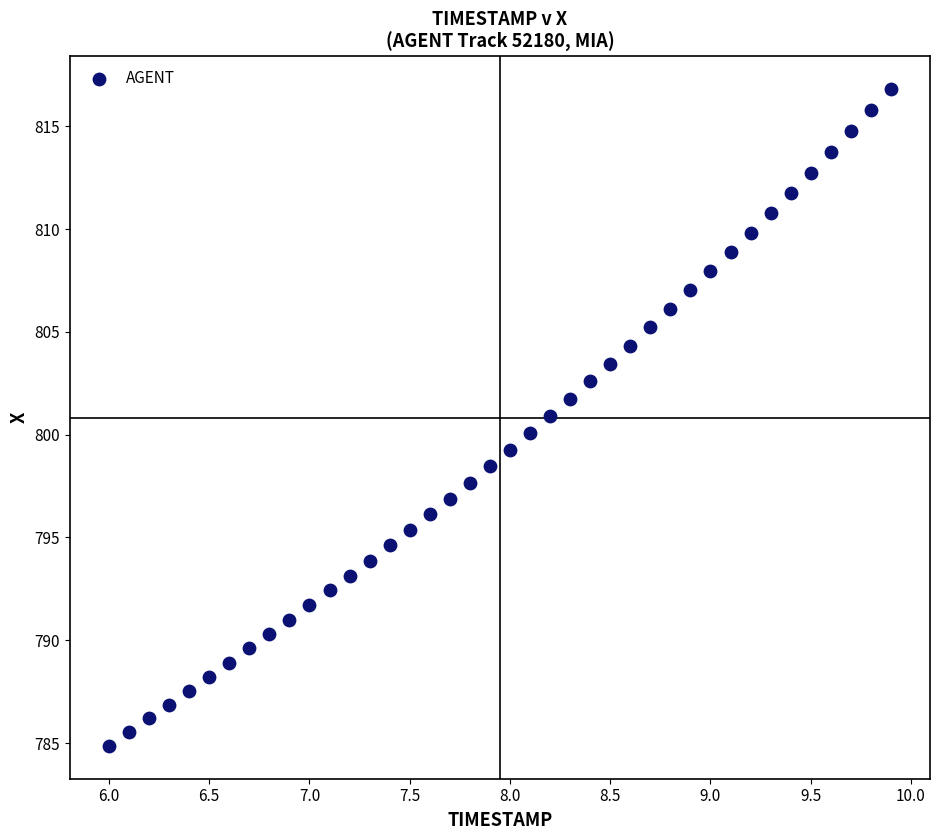

What is the range of Y values (max minus min)?

31.9